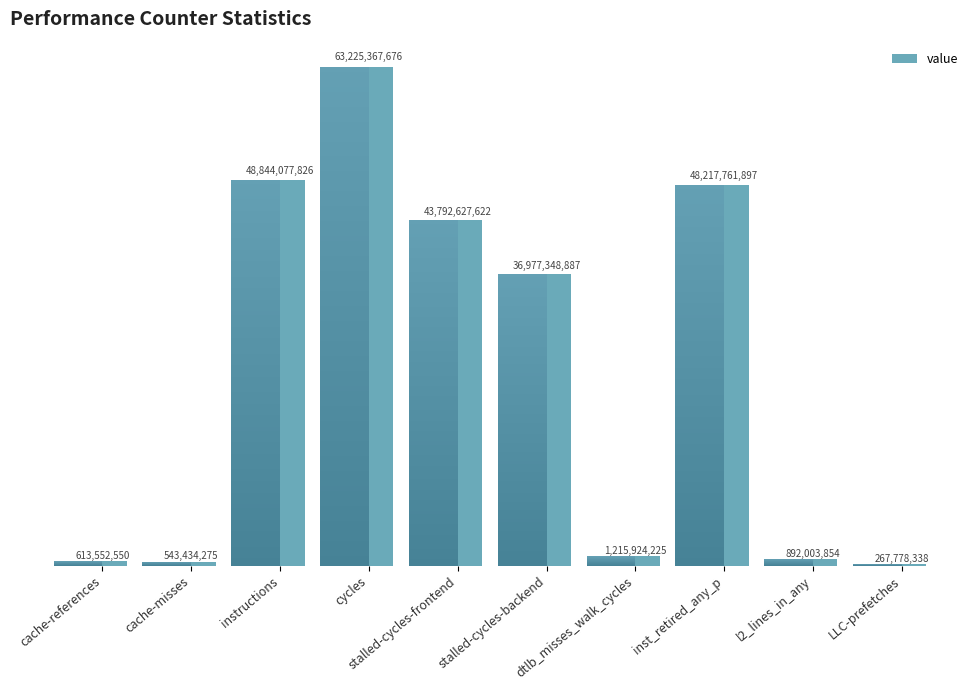

List the labels in order of value, largest first.

cycles, instructions, inst_retired_any_p, stalled-cycles-frontend, stalled-cycles-backend, dtlb_misses_walk_cycles, l2_lines_in_any, cache-references, cache-misses, LLC-prefetches